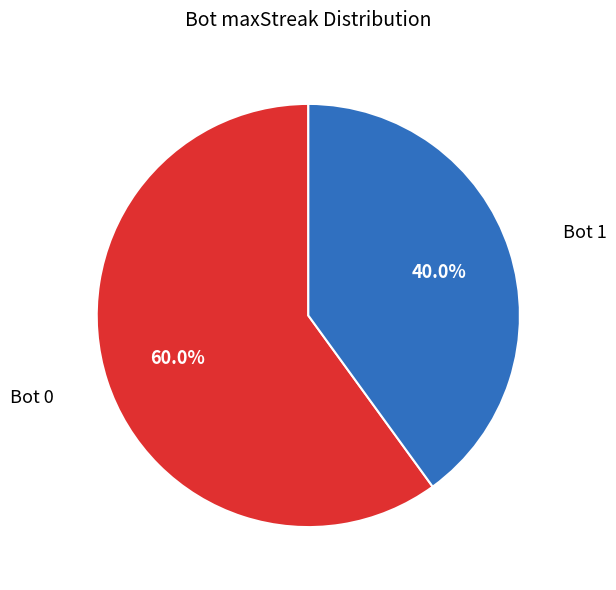

What is the ratio of the value at Bot 1 to the value at Bot 0?

0.7